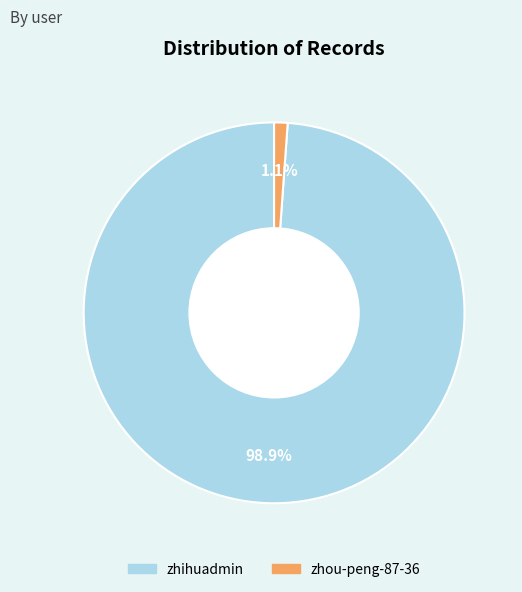

True or false: zhihuadmin accounts for 99% of the total.

True